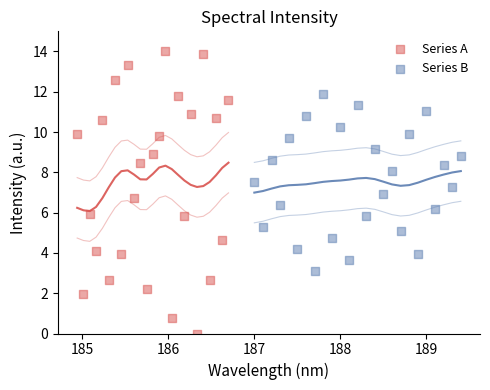

What are all the series names shown in the legend?

Series A, Series B